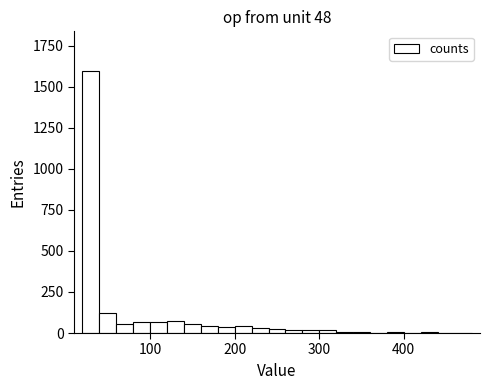

Read against the x-axis, roughly where is the centre of the tallest bar?

30